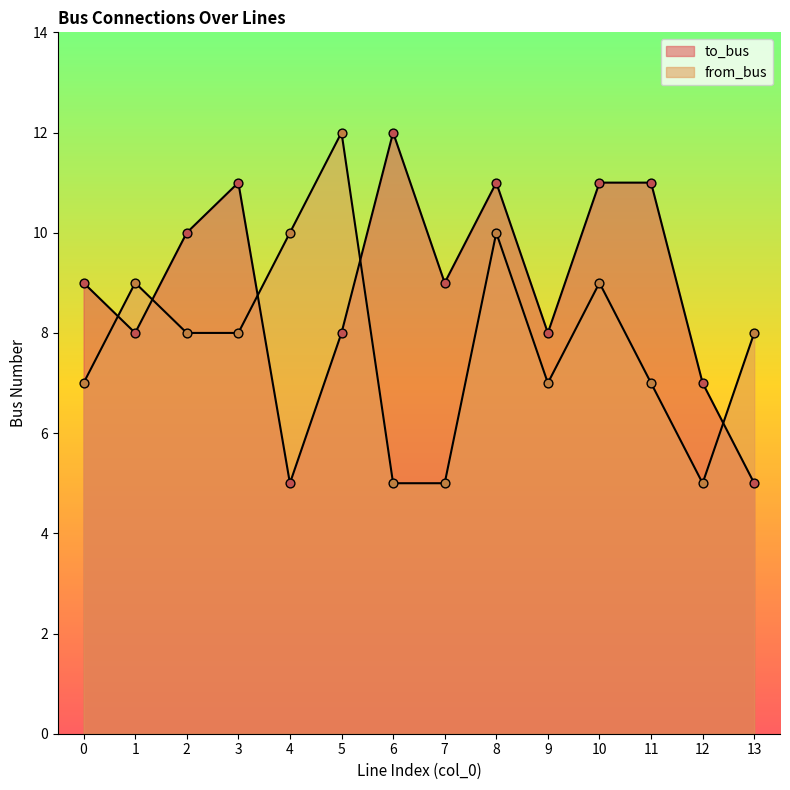

At how many categories does at least one series exceed 11?

2